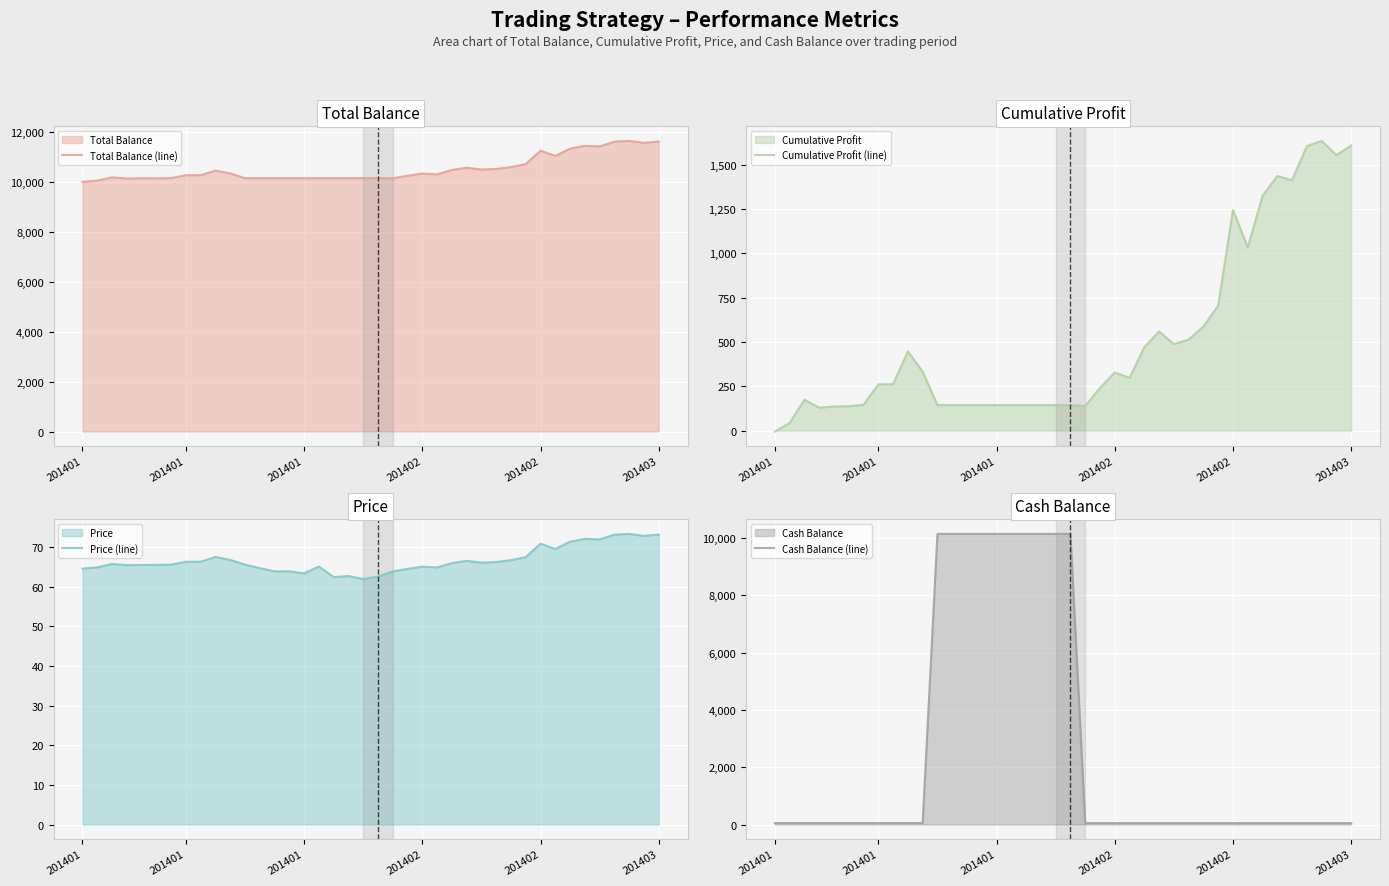

After their last crossing, which series has the higher values: Price (line) or Cumulative Profit (line)?

Cumulative Profit (line)